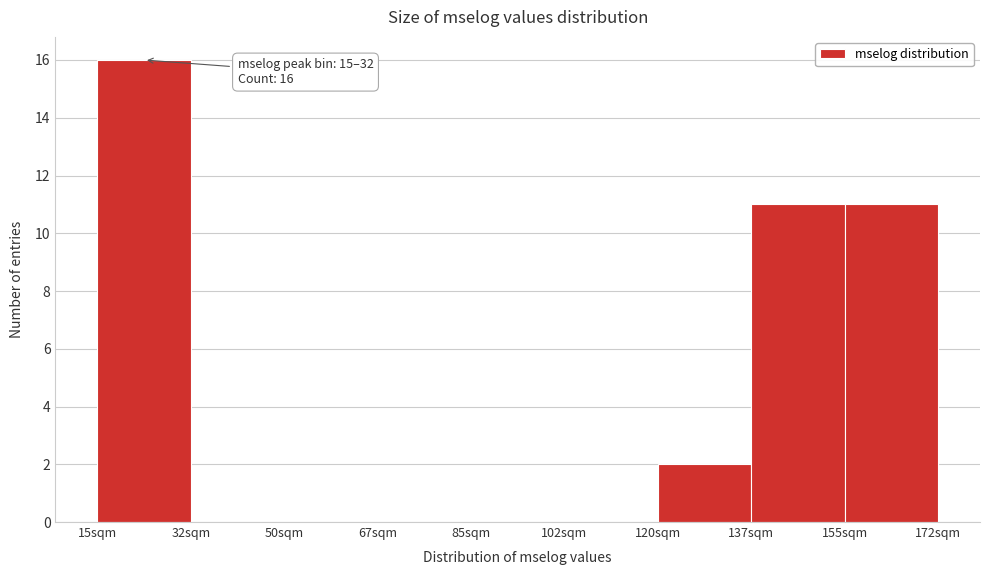

Over which range of the x-axis is the bar tallest?

15.0 to 32.5